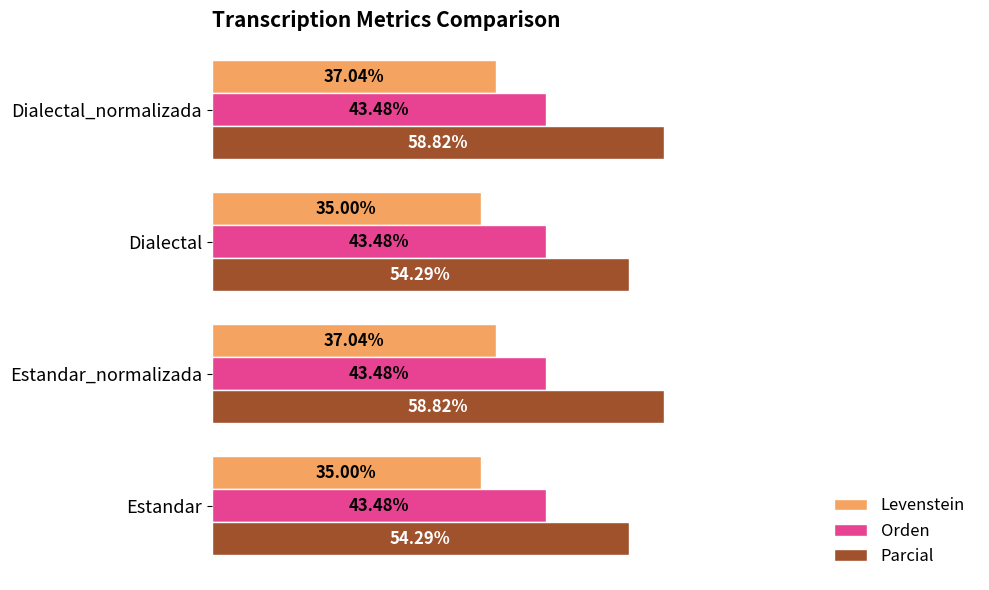

Which series has the widest spread of values?

Parcial